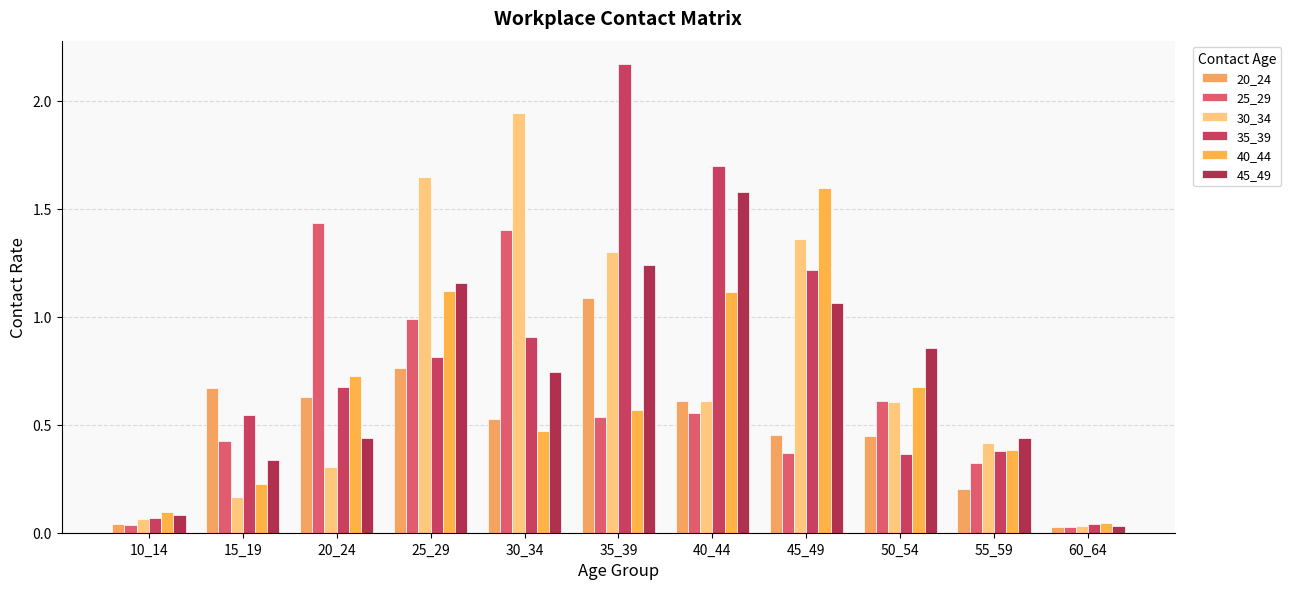

Does the chart contain any negative values?

No